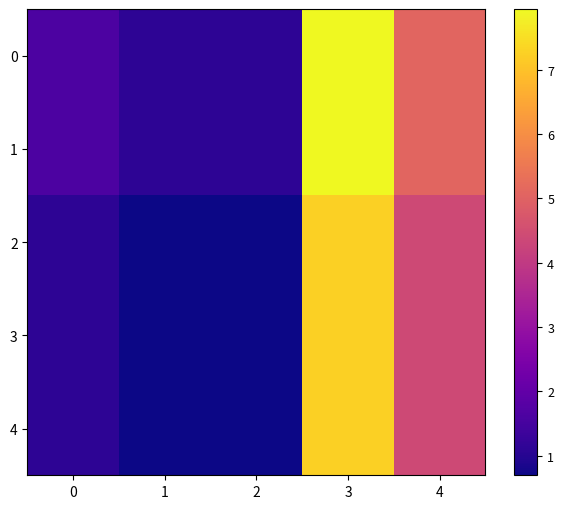

At how many categories does at least one series exceed 7?

1